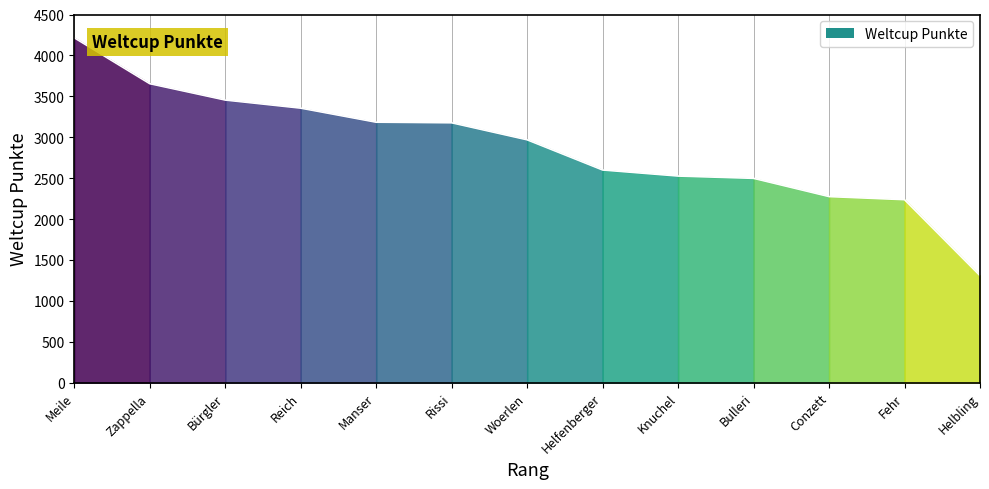

What is the sum of all values?

37444